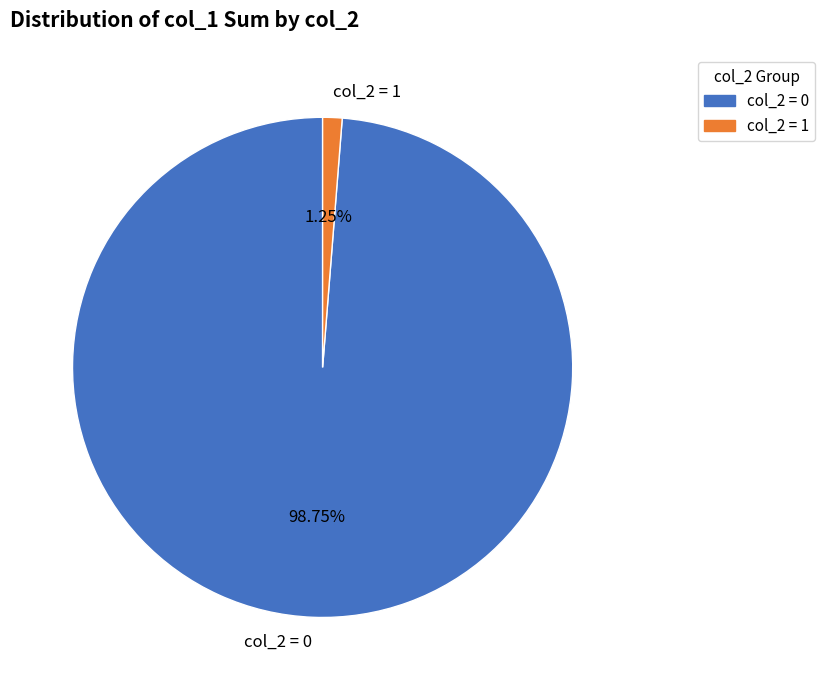

What is the majority slice?

col_2 = 0